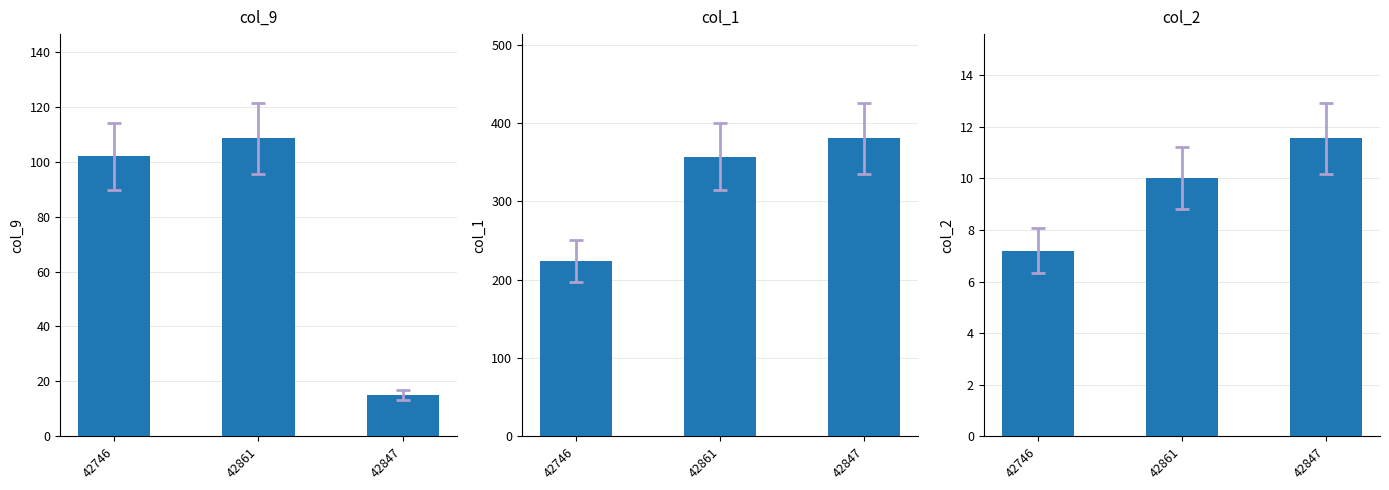

Which series has the largest range (max minus min)?

col_1